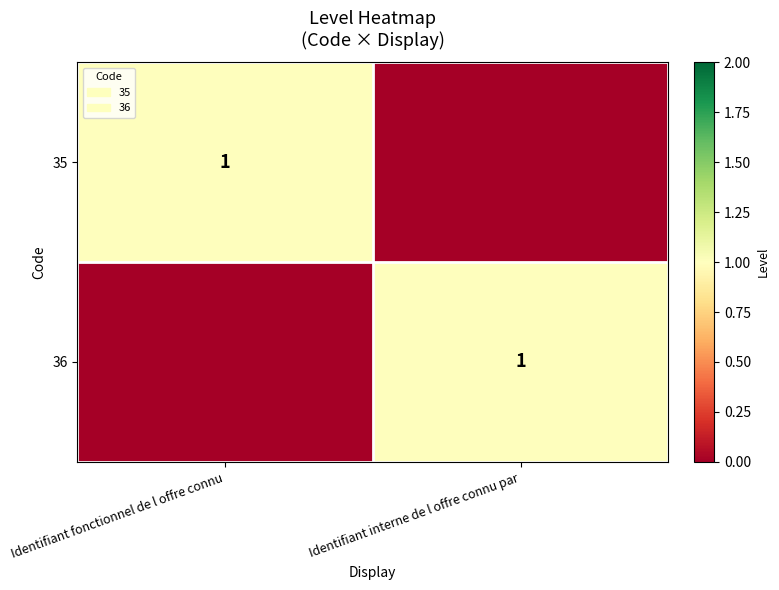

The 35 series shows 0 at Identifiant fonctionnel de l offre connu. True or false?

False